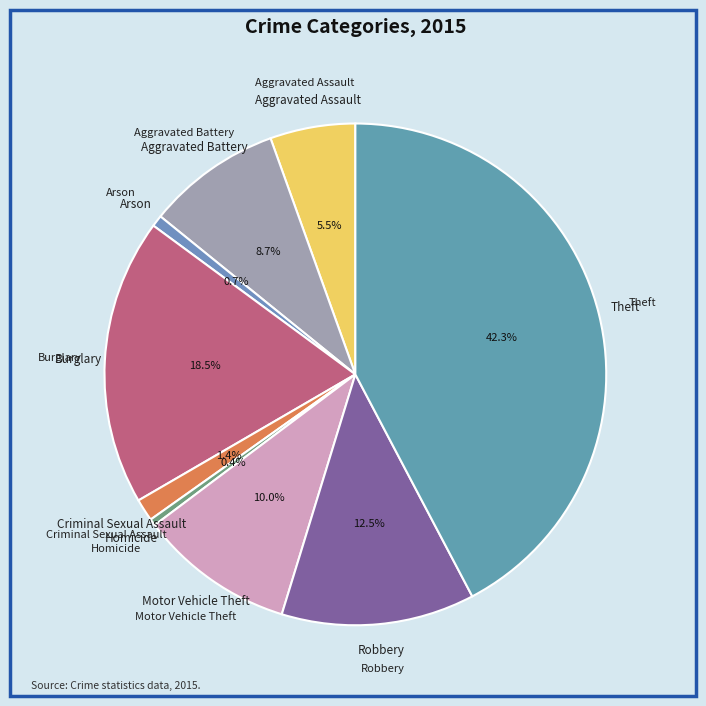

How many segments does this pie chart have?

9